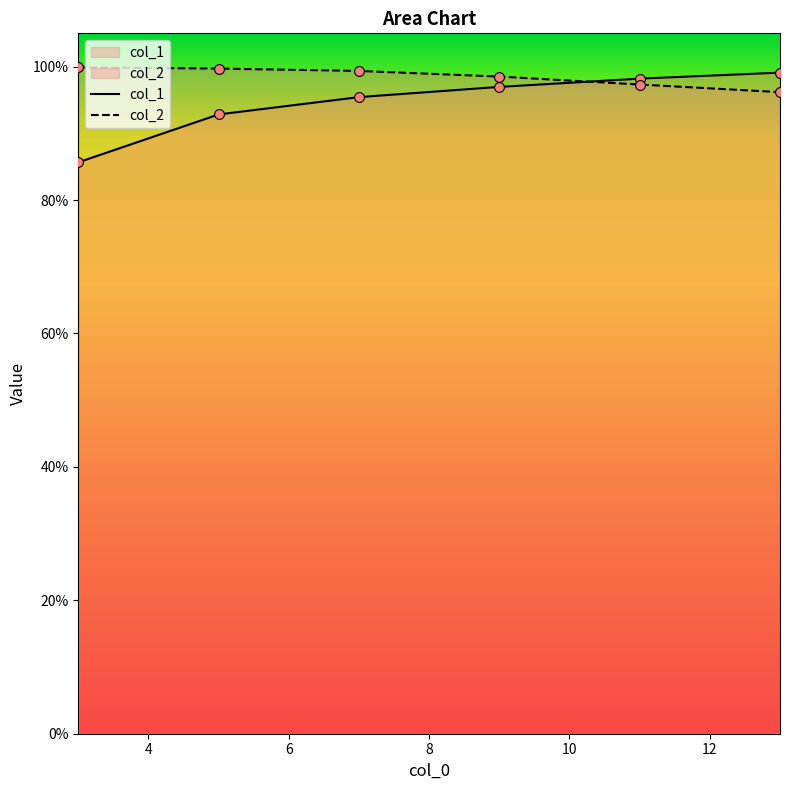

Which series contains the lowest Y value?

col_1